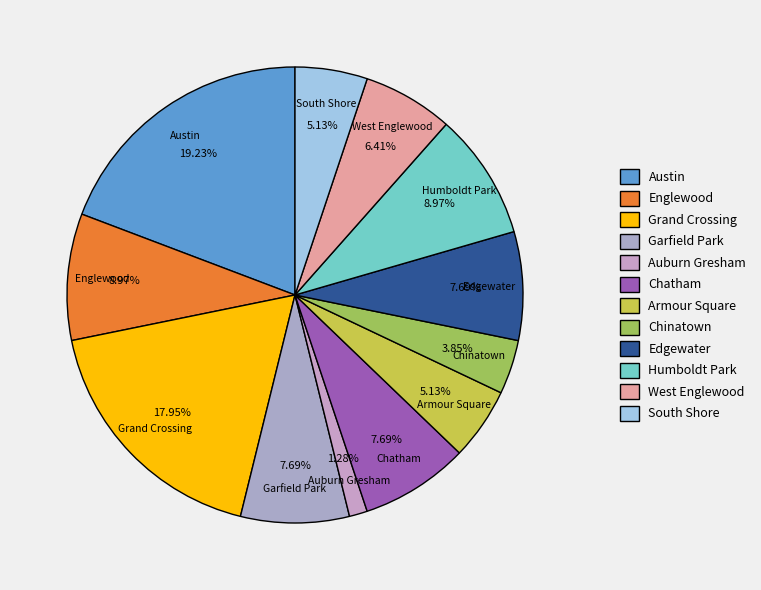

True or false: Armour Square accounts for 1% of the total.

False